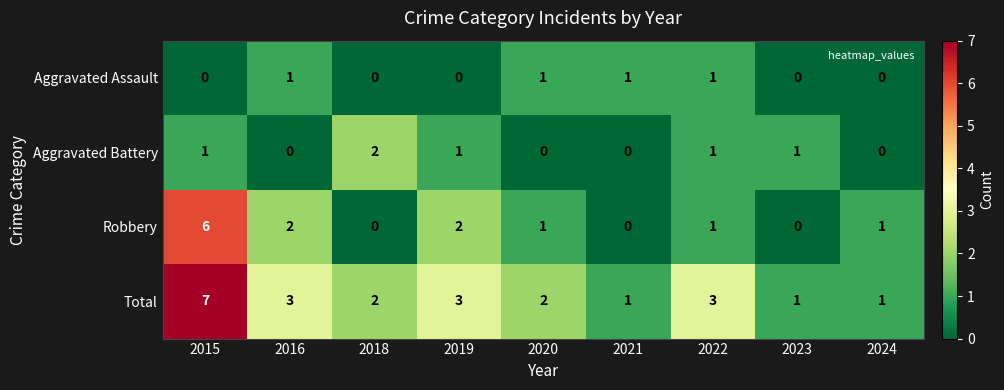

Which series changed the most between 2018 and 2019?

Robbery